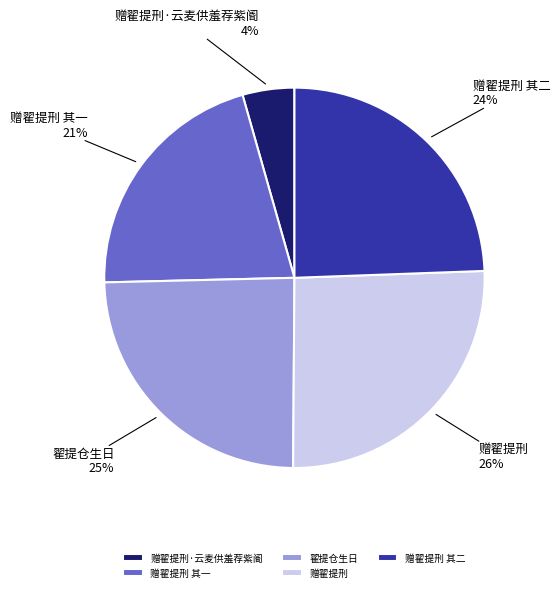

The 翟提仓生日 slice represents 25% of the pie. True or false?

True